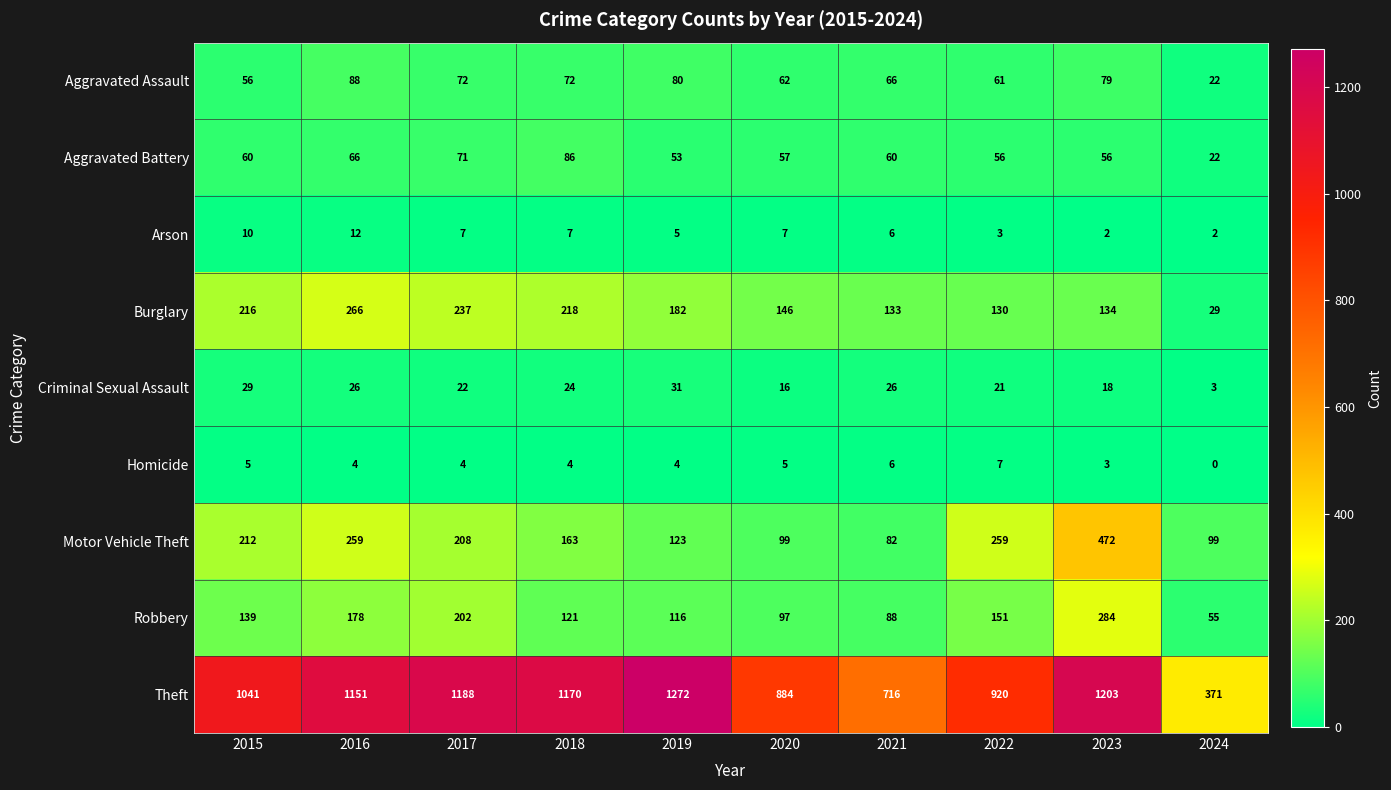

Is it true that Robbery equals 138 at 2021?

False